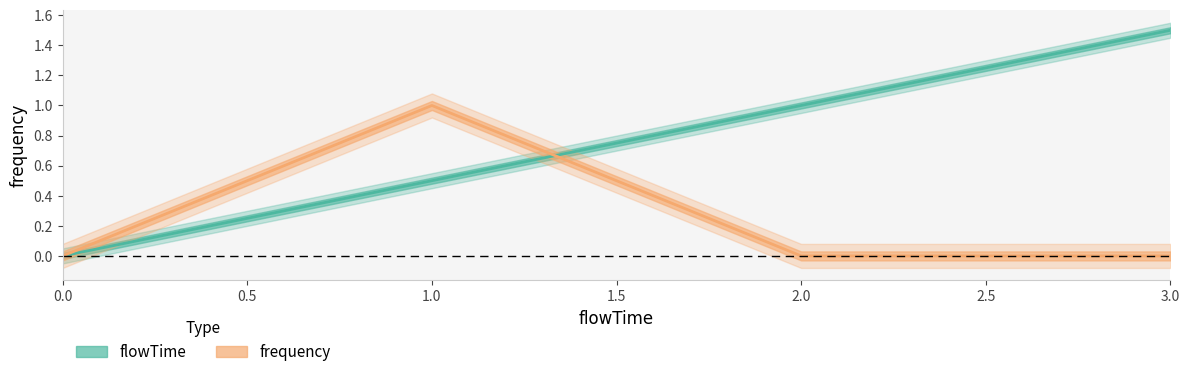

The frequency series shows 0.5 at 3. True or false?

False